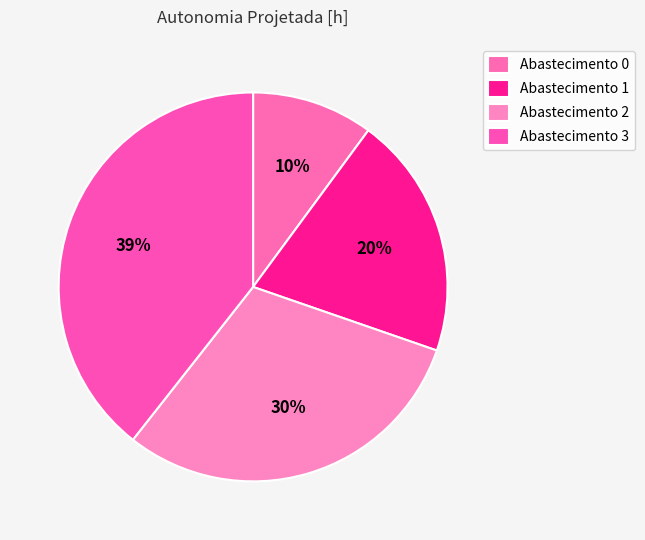

How many segments does this pie chart have?

4